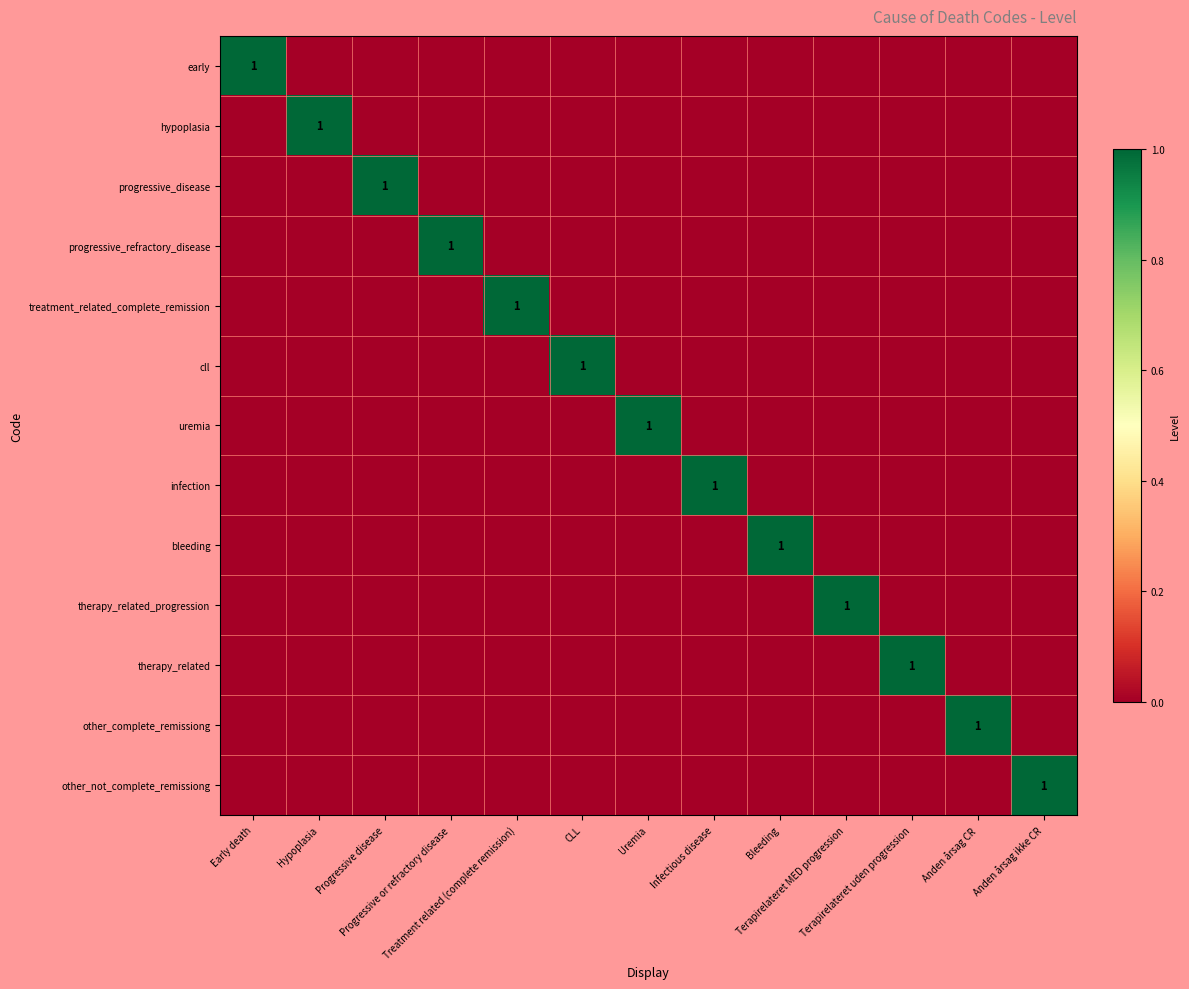

Which label corresponds to the smallest value in the chart?

Hypoplasia